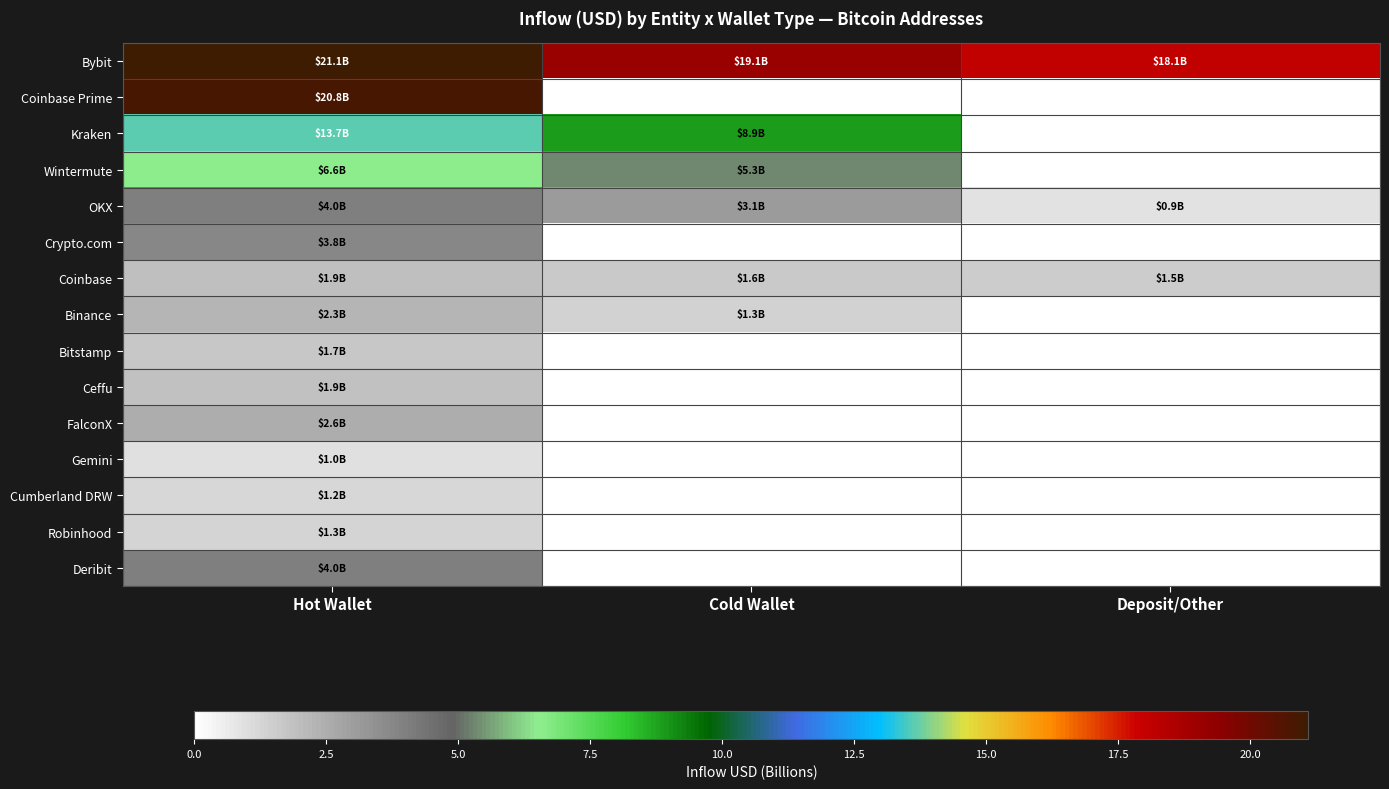

What is the difference between the highest and lowest values at Hot Wallet?

20.1